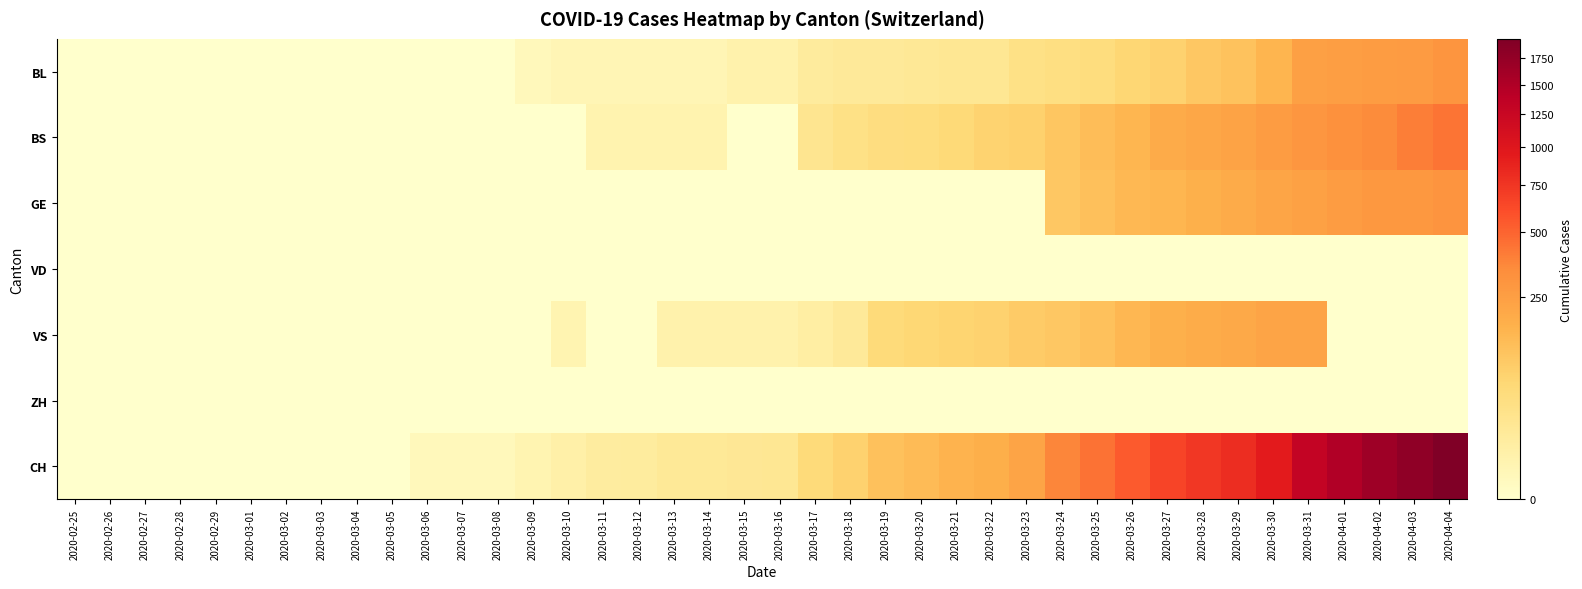

Reading left to right, extract all data points from this chart.

BL: 2020-02-25=0	2020-02-26=0	2020-02-27=0	2020-02-28=0	2020-02-29=0	2020-03-01=0	2020-03-02=0	2020-03-03=0	2020-03-04=0	2020-03-05=0	2020-03-06=0	2020-03-07=0	2020-03-08=0	2020-03-09=1	2020-03-10=2	2020-03-11=2	2020-03-12=2	2020-03-13=2	2020-03-14=2	2020-03-15=5	2020-03-16=5	2020-03-17=13	2020-03-18=16	2020-03-19=16	2020-03-20=18	2020-03-21=21	2020-03-22=21	2020-03-23=35	2020-03-24=40	2020-03-25=46	2020-03-26=65	2020-03-27=76	2020-03-28=100	2020-03-29=115	2020-03-30=158	2020-03-31=242	2020-04-01=249	2020-04-02=262	2020-04-03=266	2020-04-04=298
BS: 2020-02-25=0	2020-02-26=0	2020-02-27=0	2020-02-28=0	2020-02-29=0	2020-03-01=0	2020-03-02=0	2020-03-03=0	2020-03-04=0	2020-03-05=0	2020-03-06=0	2020-03-07=0	2020-03-08=0	2020-03-09=0	2020-03-10=0	2020-03-11=4	2020-03-12=4	2020-03-13=4	2020-03-14=4	2020-03-15=0	2020-03-16=0	2020-03-17=25	2020-03-18=36	2020-03-19=44	2020-03-20=46	2020-03-21=57	2020-03-22=73	2020-03-23=78	2020-03-24=105	2020-03-25=128	2020-03-26=155	2020-03-27=191	2020-03-28=211	2020-03-29=228	2020-03-30=263	2020-03-31=292	2020-04-01=323	2020-04-02=350	2020-04-03=397	2020-04-04=434
GE: 2020-02-25=0	2020-02-26=0	2020-02-27=0	2020-02-28=0	2020-02-29=0	2020-03-01=0	2020-03-02=0	2020-03-03=0	2020-03-04=0	2020-03-05=0	2020-03-06=0	2020-03-07=0	2020-03-08=0	2020-03-09=0	2020-03-10=0	2020-03-11=0	2020-03-12=0	2020-03-13=0	2020-03-14=0	2020-03-15=0	2020-03-16=0	2020-03-17=0	2020-03-18=0	2020-03-19=0	2020-03-20=0	2020-03-21=0	2020-03-22=0	2020-03-23=0	2020-03-24=103	2020-03-25=122	2020-03-26=144	2020-03-27=153	2020-03-28=175	2020-03-29=193	2020-03-30=216	2020-03-31=241	2020-04-01=260	2020-04-02=283	2020-04-03=284	2020-04-04=305
VD: 2020-02-25=0	2020-02-26=0	2020-02-27=0	2020-02-28=0	2020-02-29=0	2020-03-01=0	2020-03-02=0	2020-03-03=0	2020-03-04=0	2020-03-05=0	2020-03-06=0	2020-03-07=0	2020-03-08=0	2020-03-09=0	2020-03-10=0	2020-03-11=0	2020-03-12=0	2020-03-13=0	2020-03-14=0	2020-03-15=0	2020-03-16=0	2020-03-17=0	2020-03-18=0	2020-03-19=0	2020-03-20=0	2020-03-21=0	2020-03-22=0	2020-03-23=0	2020-03-24=0	2020-03-25=0	2020-03-26=0	2020-03-27=0	2020-03-28=0	2020-03-29=0	2020-03-30=0	2020-03-31=0	2020-04-01=0	2020-04-02=0	2020-04-03=0	2020-04-04=0
VS: 2020-02-25=0	2020-02-26=0	2020-02-27=0	2020-02-28=0	2020-02-29=0	2020-03-01=0	2020-03-02=0	2020-03-03=0	2020-03-04=0	2020-03-05=0	2020-03-06=0	2020-03-07=0	2020-03-08=0	2020-03-09=0	2020-03-10=3	2020-03-11=0	2020-03-12=0	2020-03-13=5	2020-03-14=5	2020-03-15=5	2020-03-16=5	2020-03-17=9	2020-03-18=16	2020-03-19=52	2020-03-20=62	2020-03-21=70	2020-03-22=75	2020-03-23=91	2020-03-24=100	2020-03-25=117	2020-03-26=148	2020-03-27=174	2020-03-28=187	2020-03-29=203	2020-03-30=223	2020-03-31=225	2020-04-01=0	2020-04-02=0	2020-04-03=0	2020-04-04=0
ZH: 2020-02-25=0	2020-02-26=0	2020-02-27=0	2020-02-28=0	2020-02-29=0	2020-03-01=0	2020-03-02=0	2020-03-03=0	2020-03-04=0	2020-03-05=0	2020-03-06=0	2020-03-07=0	2020-03-08=0	2020-03-09=0	2020-03-10=0	2020-03-11=0	2020-03-12=0	2020-03-13=0	2020-03-14=0	2020-03-15=0	2020-03-16=0	2020-03-17=0	2020-03-18=0	2020-03-19=0	2020-03-20=0	2020-03-21=0	2020-03-22=0	2020-03-23=0	2020-03-24=0	2020-03-25=0	2020-03-26=0	2020-03-27=0	2020-03-28=0	2020-03-29=0	2020-03-30=0	2020-03-31=0	2020-04-01=0	2020-04-02=0	2020-04-03=0	2020-04-04=0
CH: 2020-02-25=0	2020-02-26=0	2020-02-27=0	2020-02-28=0	2020-02-29=0	2020-03-01=0	2020-03-02=0	2020-03-03=0	2020-03-04=0	2020-03-05=0	2020-03-06=1	2020-03-07=1	2020-03-08=1	2020-03-09=3	2020-03-10=7	2020-03-11=11	2020-03-12=12	2020-03-13=17	2020-03-14=17	2020-03-15=20	2020-03-16=21	2020-03-17=54	2020-03-18=75	2020-03-19=119	2020-03-20=138	2020-03-21=160	2020-03-22=181	2020-03-23=222	2020-03-24=368	2020-03-25=443	2020-03-26=546	2020-03-27=654	2020-03-28=734	2020-03-29=800	2020-03-30=938	2020-03-31=1307	2020-04-01=1478	2020-04-02=1643	2020-04-03=1795	2020-04-04=1950